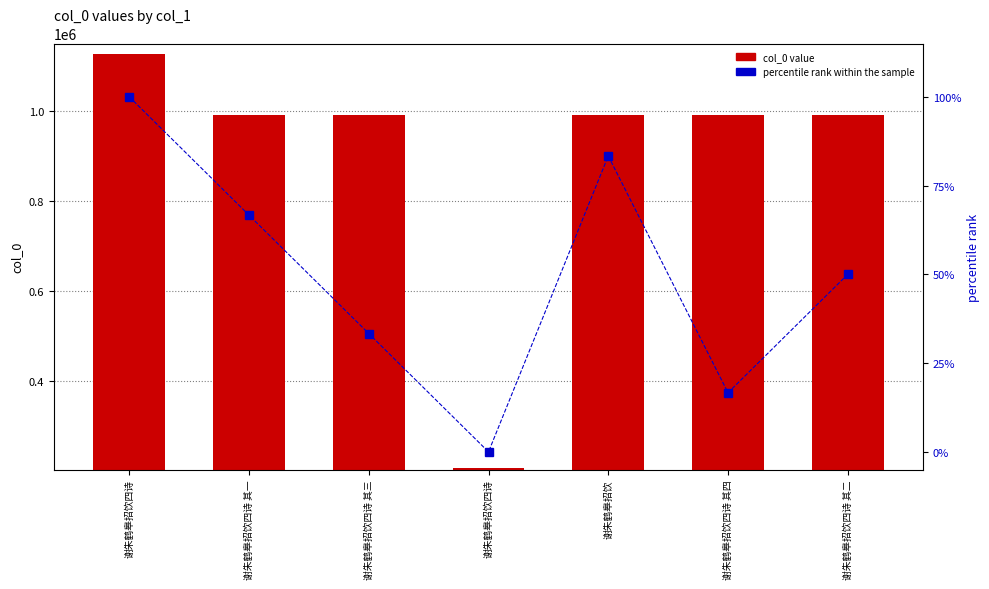

What is the difference between the maximum and minimum values in the percentile rank within the sample series?

100.0